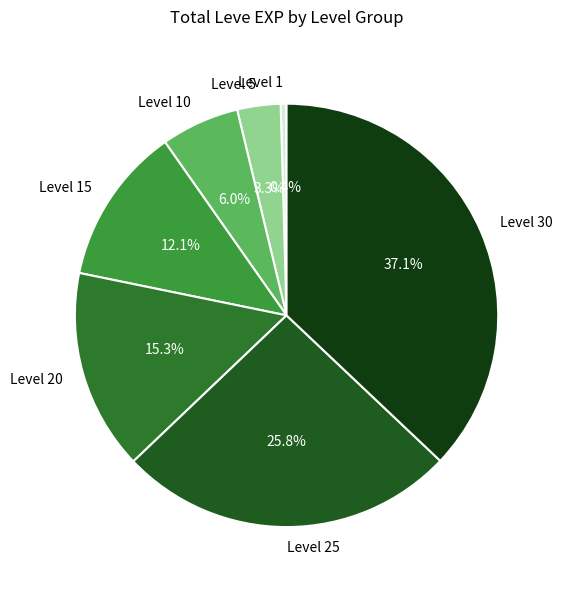

To the nearest percent, what is the combined percentage of Level 1 and Level 5?

4%